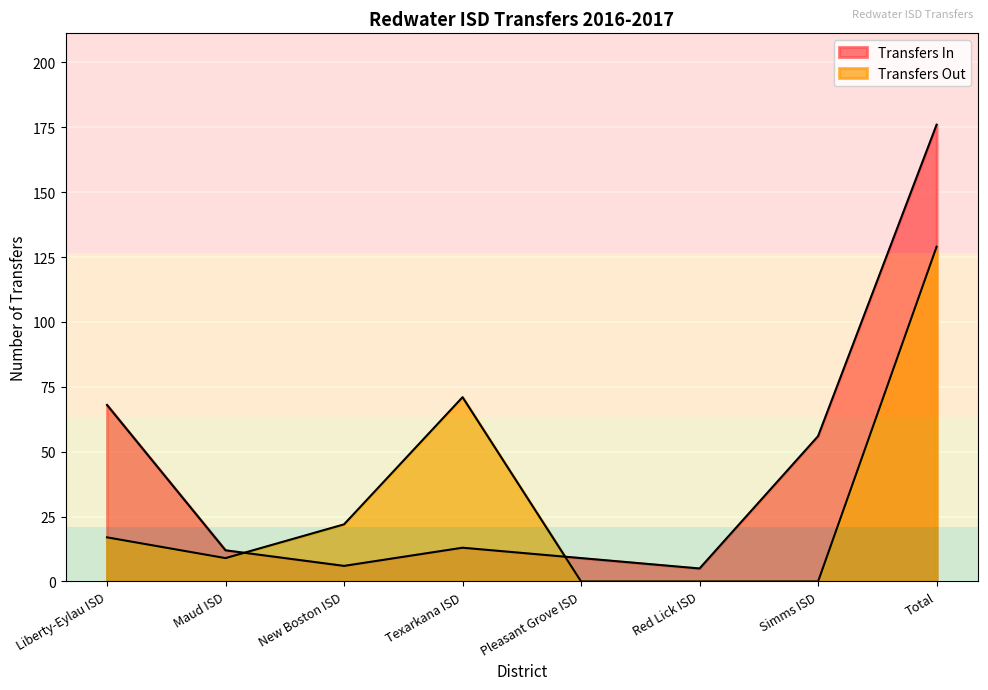

At which category does Transfers Out reach its first local valley?

Maud ISD